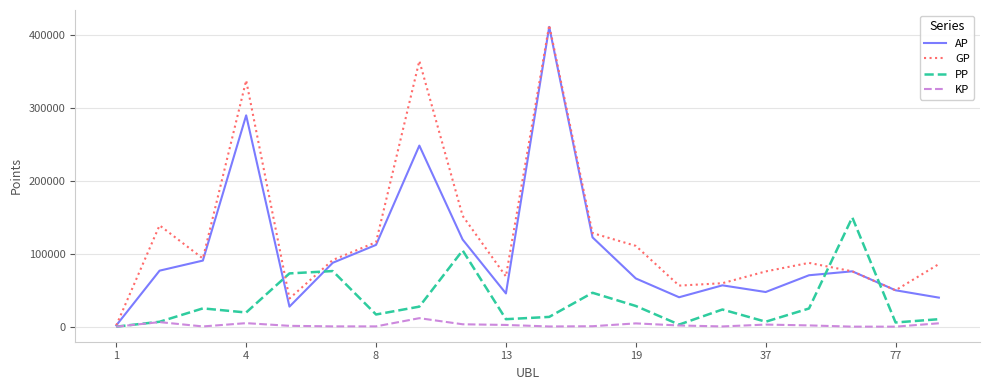

After their last crossing, which series has the higher values: AP or PP?

AP